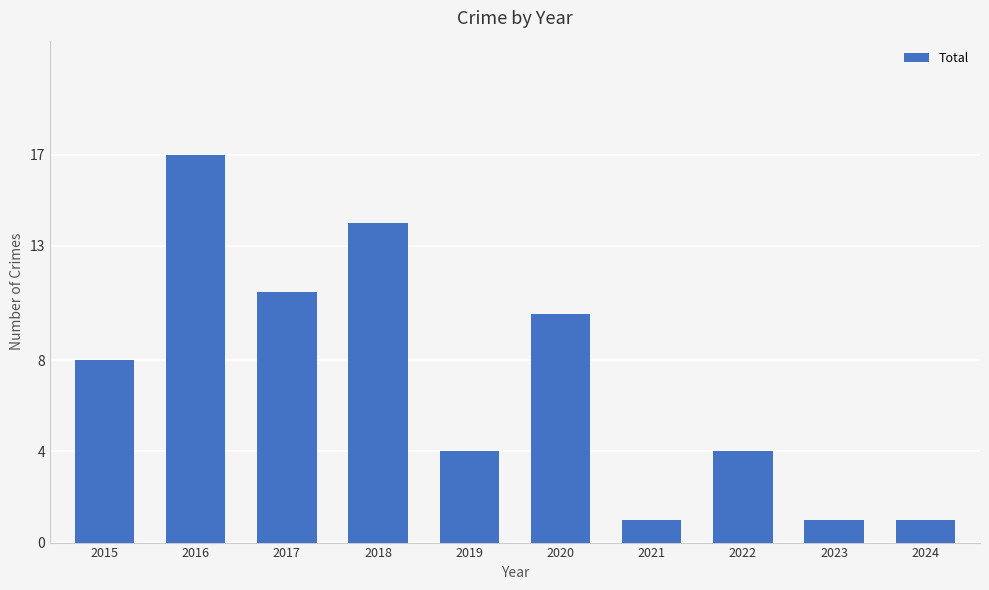

What is the value of the 8th bar from the left?

4